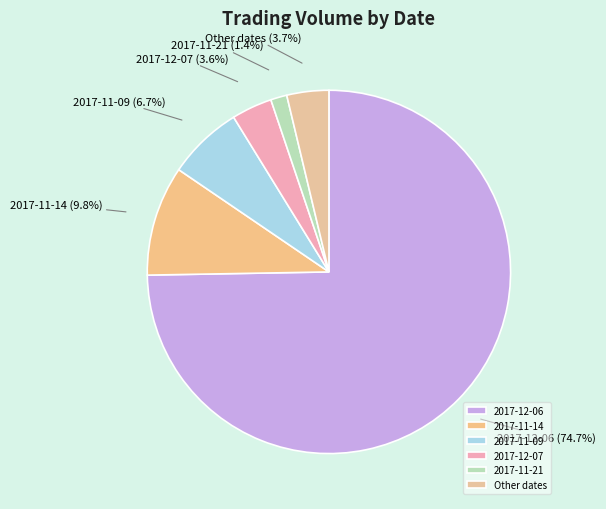

Between 2017-11-14 and 2017-11-09, which is larger?

2017-11-14